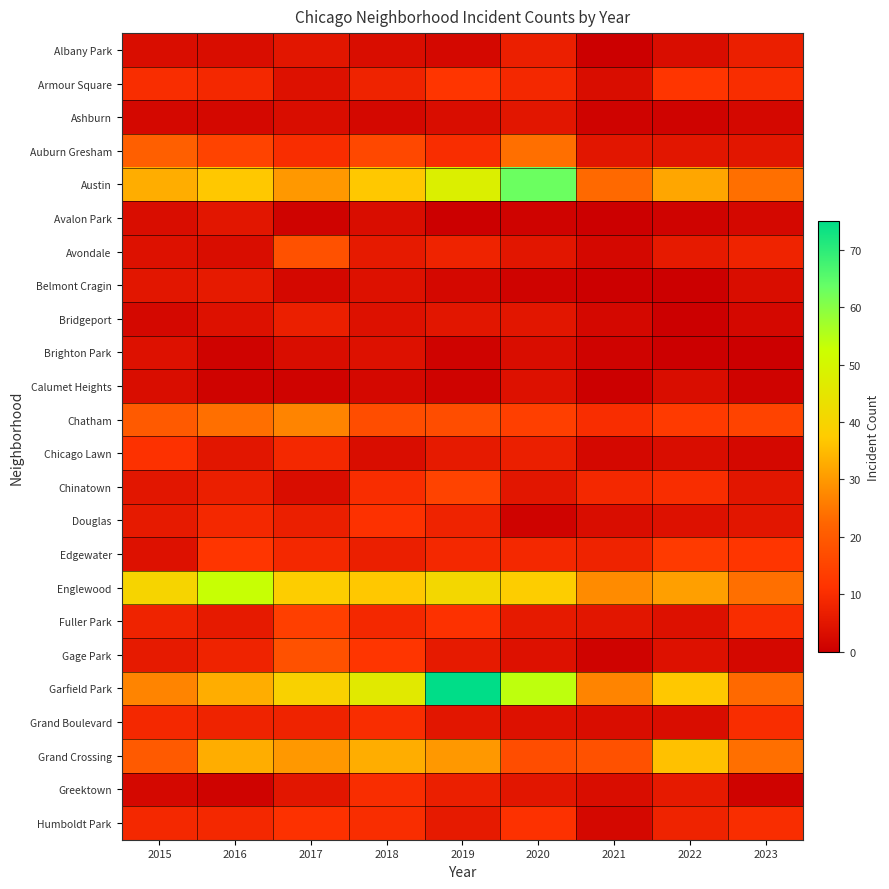

Reading left to right, extract all data points from this chart.

Albany Park: 2015=3	2016=3	2017=5	2018=3	2019=2	2020=7	2021=0	2022=3	2023=7
Armour Square: 2015=10	2016=9	2017=4	2018=8	2019=12	2020=9	2021=3	2022=12	2023=10
Ashburn: 2015=2	2016=2	2017=3	2018=2	2019=3	2020=5	2021=1	2022=1	2023=2
Auburn Gresham: 2015=21	2016=15	2017=10	2018=16	2019=10	2020=24	2021=5	2022=5	2023=5
Austin: 2015=33	2016=37	2017=30	2018=37	2019=48	2020=63	2021=23	2022=32	2023=24
Avalon Park: 2015=3	2016=5	2017=1	2018=3	2019=0	2020=1	2021=0	2022=1	2023=2
Avondale: 2015=4	2016=3	2017=18	2018=6	2019=8	2020=5	2021=2	2022=6	2023=8
Belmont Cragin: 2015=5	2016=6	2017=2	2018=4	2019=2	2020=1	2021=0	2022=0	2023=3
Bridgeport: 2015=2	2016=4	2017=7	2018=4	2019=5	2020=5	2021=2	2022=0	2023=2
Brighton Park: 2015=4	2016=1	2017=3	2018=4	2019=1	2020=3	2021=1	2022=0	2023=0
Calumet Heights: 2015=3	2016=1	2017=1	2018=2	2019=1	2020=4	2021=0	2022=3	2023=1
Chatham: 2015=20	2016=24	2017=27	2018=17	2019=17	2020=14	2021=10	2022=13	2023=15
Chicago Lawn: 2015=11	2016=5	2017=9	2018=3	2019=6	2020=7	2021=2	2022=3	2023=2
Chinatown: 2015=5	2016=7	2017=3	2018=10	2019=15	2020=5	2021=9	2022=10	2023=5
Douglas: 2015=6	2016=9	2017=7	2018=11	2019=8	2020=1	2021=3	2022=4	2023=5
Edgewater: 2015=4	2016=12	2017=9	2018=7	2019=9	2020=9	2021=8	2022=13	2023=12
Englewood: 2015=40	2016=53	2017=38	2018=37	2019=41	2020=38	2021=28	2022=31	2023=24
Fuller Park: 2015=8	2016=6	2017=14	2018=9	2019=11	2020=6	2021=5	2022=4	2023=10
Gage Park: 2015=6	2016=8	2017=18	2018=12	2019=6	2020=4	2021=1	2022=4	2023=2
Garfield Park: 2015=27	2016=33	2017=39	2018=46	2019=75	2020=54	2021=27	2022=37	2023=23
Grand Boulevard: 2015=9	2016=8	2017=8	2018=10	2019=5	2020=4	2021=3	2022=3	2023=10
Grand Crossing: 2015=20	2016=33	2017=30	2018=33	2019=30	2020=17	2021=18	2022=36	2023=24
Greektown: 2015=2	2016=1	2017=5	2018=10	2019=7	2020=5	2021=3	2022=6	2023=1
Humboldt Park: 2015=9	2016=9	2017=11	2018=10	2019=6	2020=11	2021=2	2022=8	2023=10